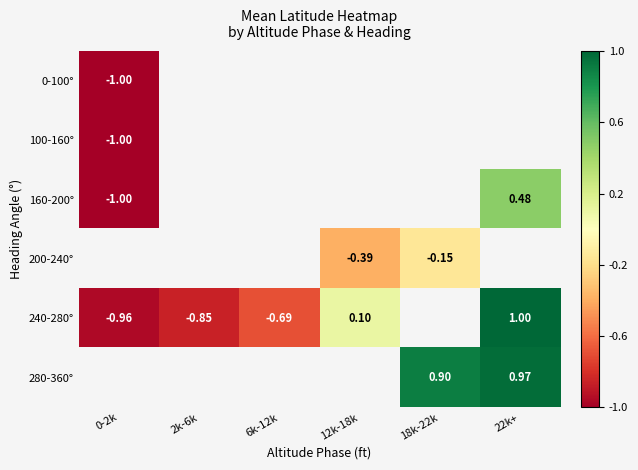

At which category does the chart reach its peak across all series?

22k+